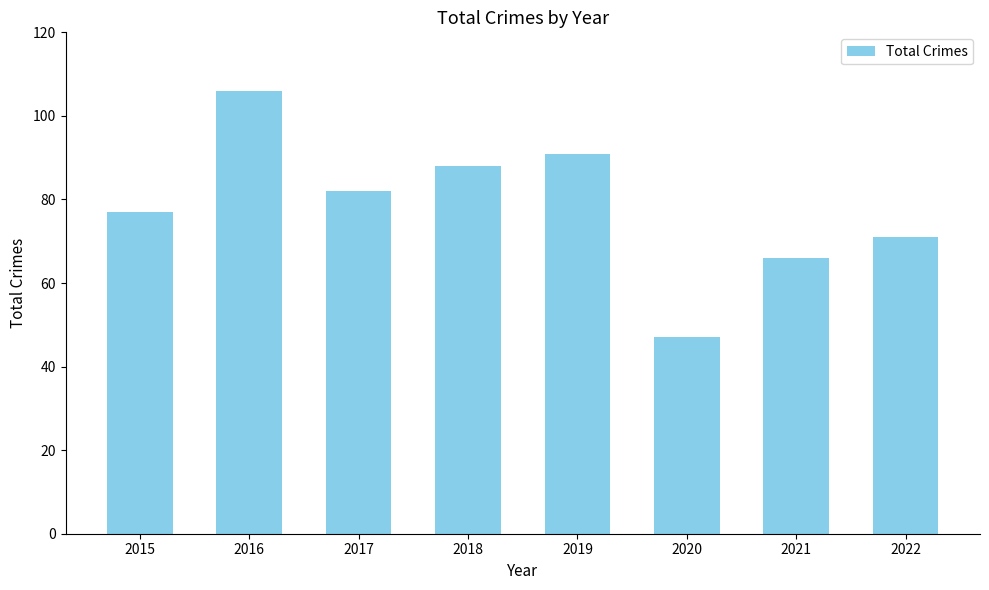

What is the sum of all values?

628